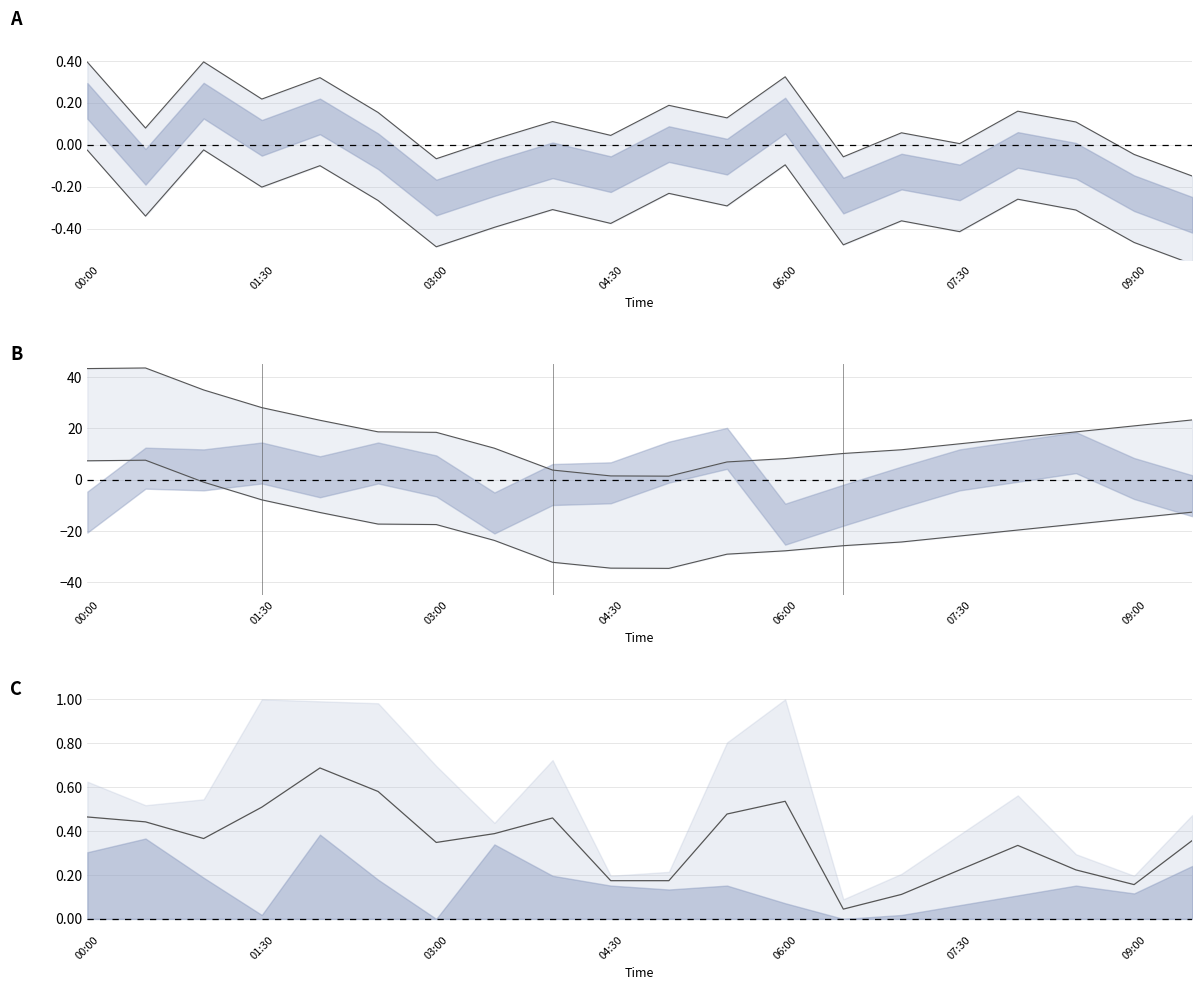

What is the value of the col_7 upper line point at the 9th from the left?

3.8